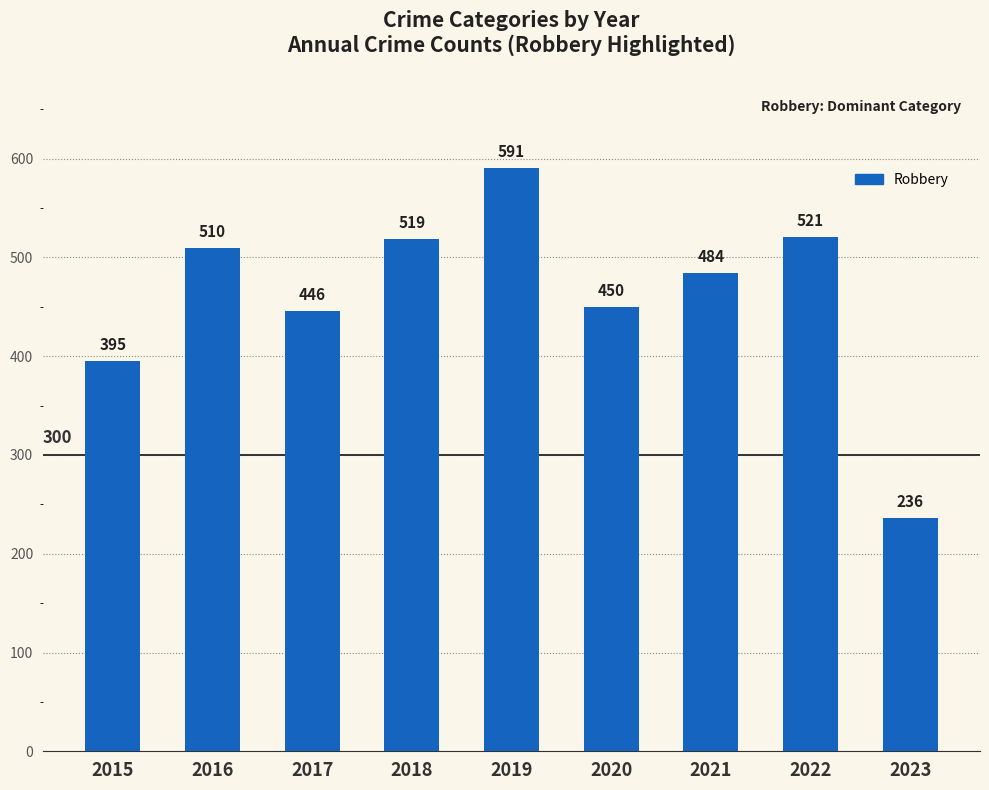

Are the bars grouped side by side (vs. stacked)?

No